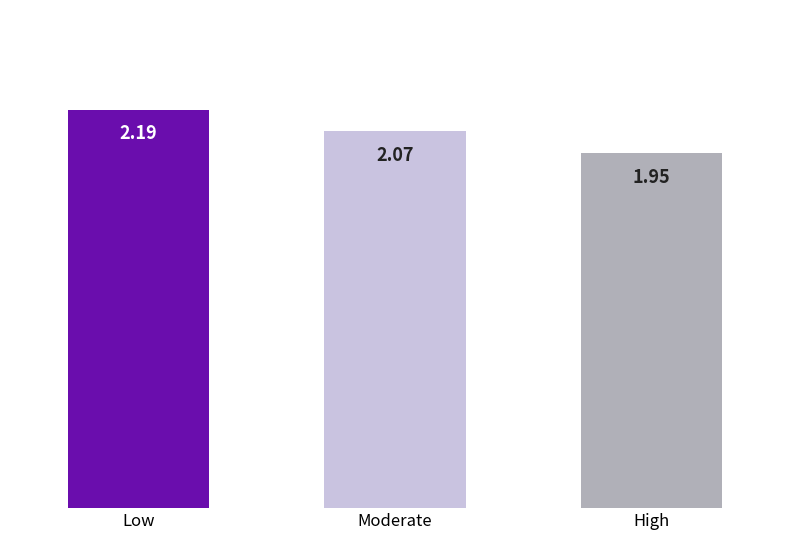

What is the label of the 3rd bar from the left?

High